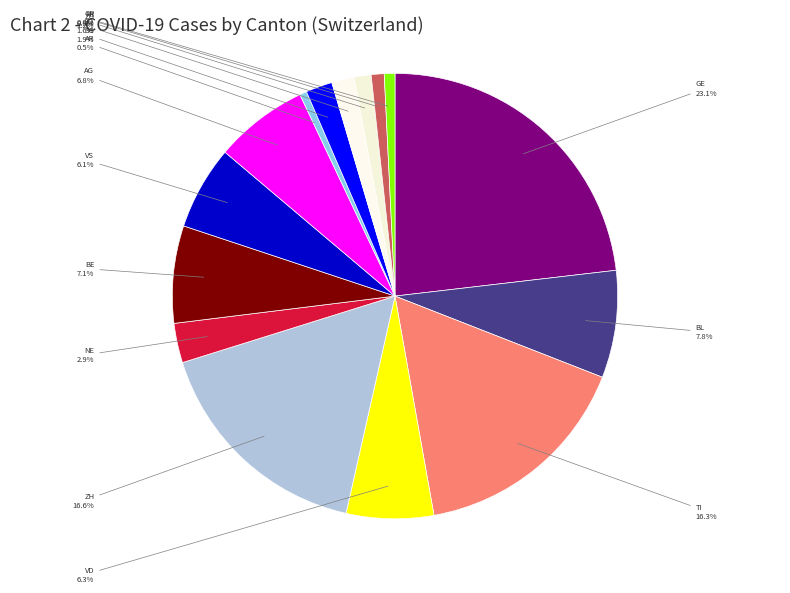

How many segments does this pie chart have?

15